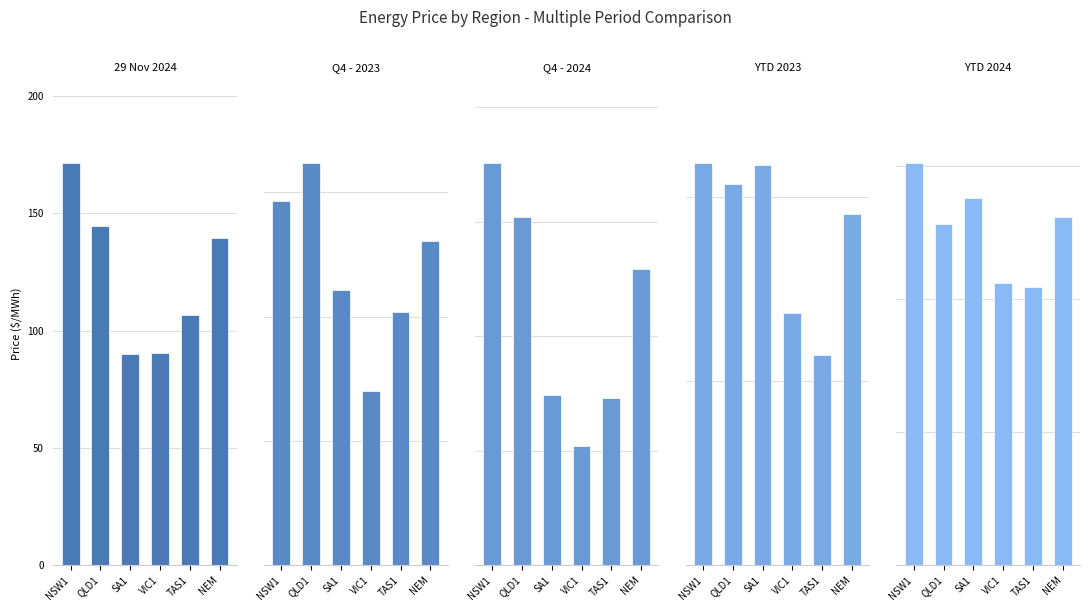

What is the label of the 5th bar from the left?

TAS1